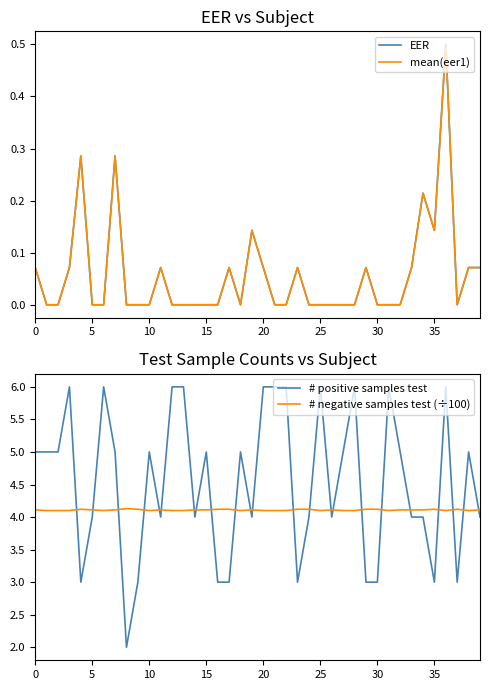

How many times do # positive samples test and # negative samples test (÷100) cross each other?

23